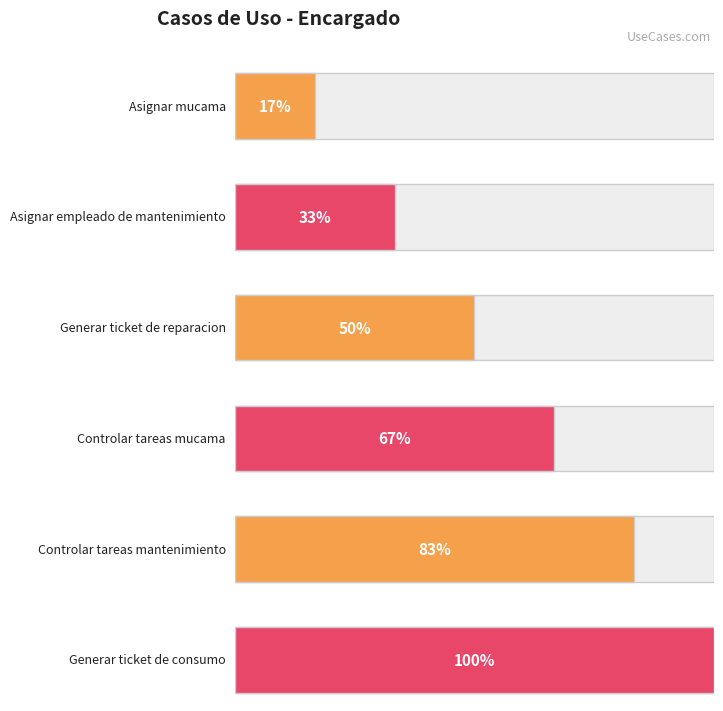

What is the label of the 5th bar from the left?

Controlar tareas mantenimiento